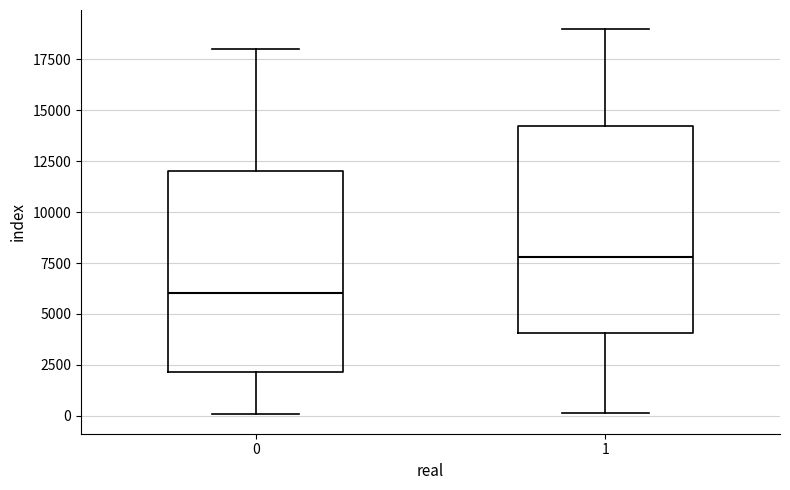

Which box's median line is the highest?

1